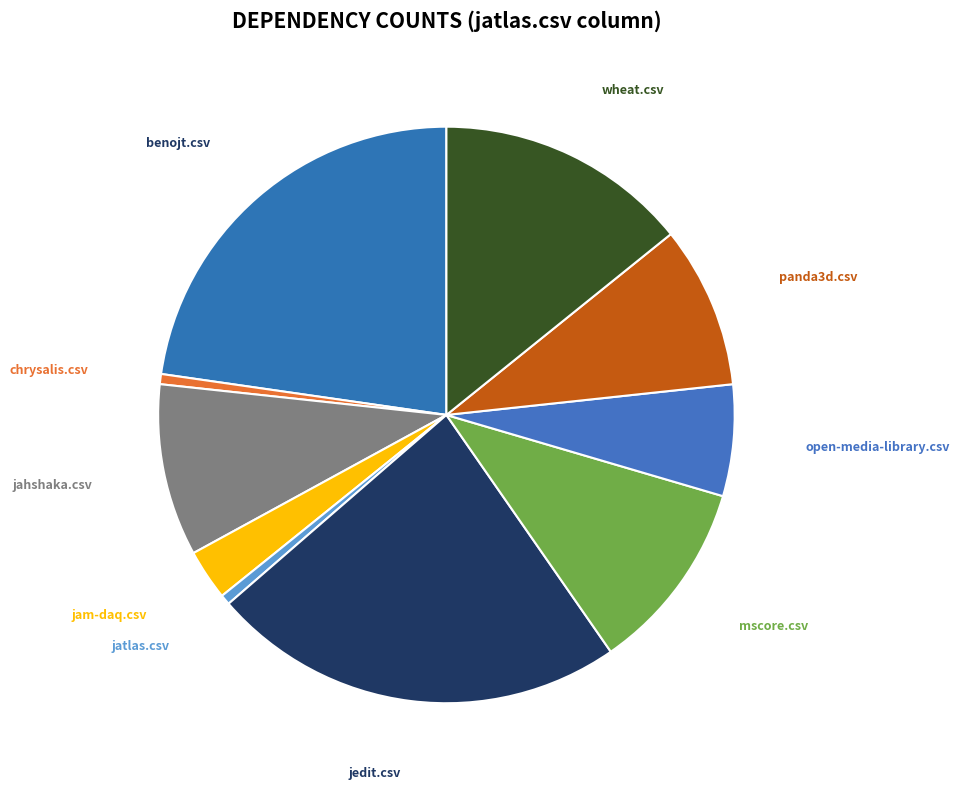

What is the smallest slice in the pie chart?

chrysalis.csv